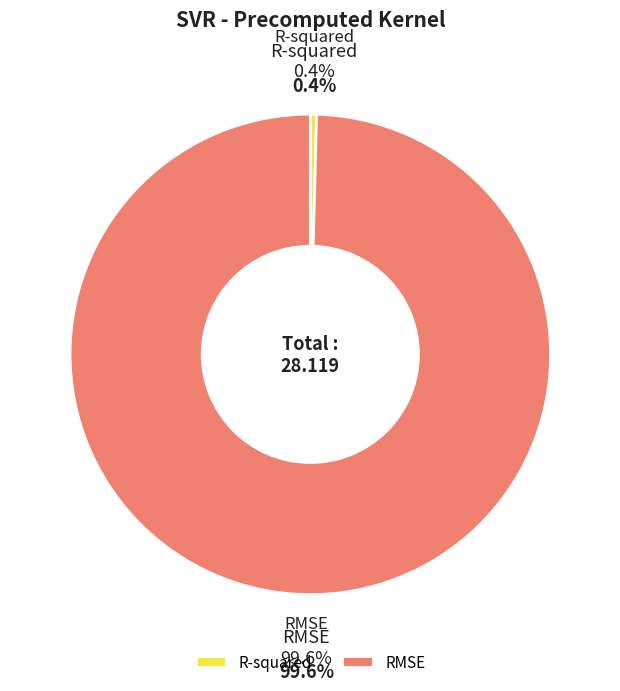

What is the change in value from R-squared to RMSE?

+27.9